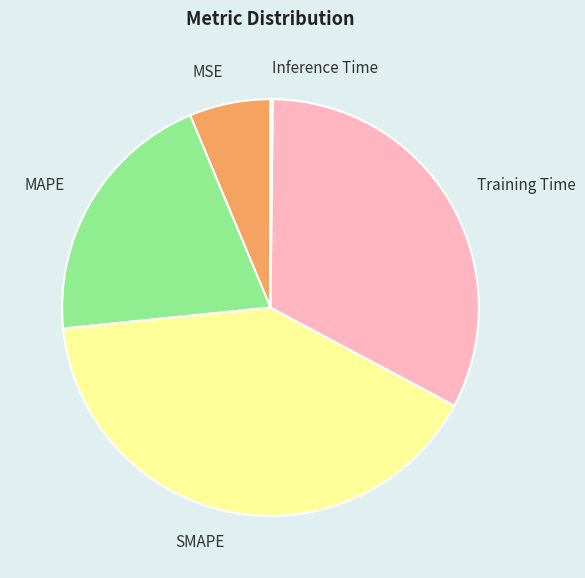

The MSE slice represents 20% of the pie. True or false?

False